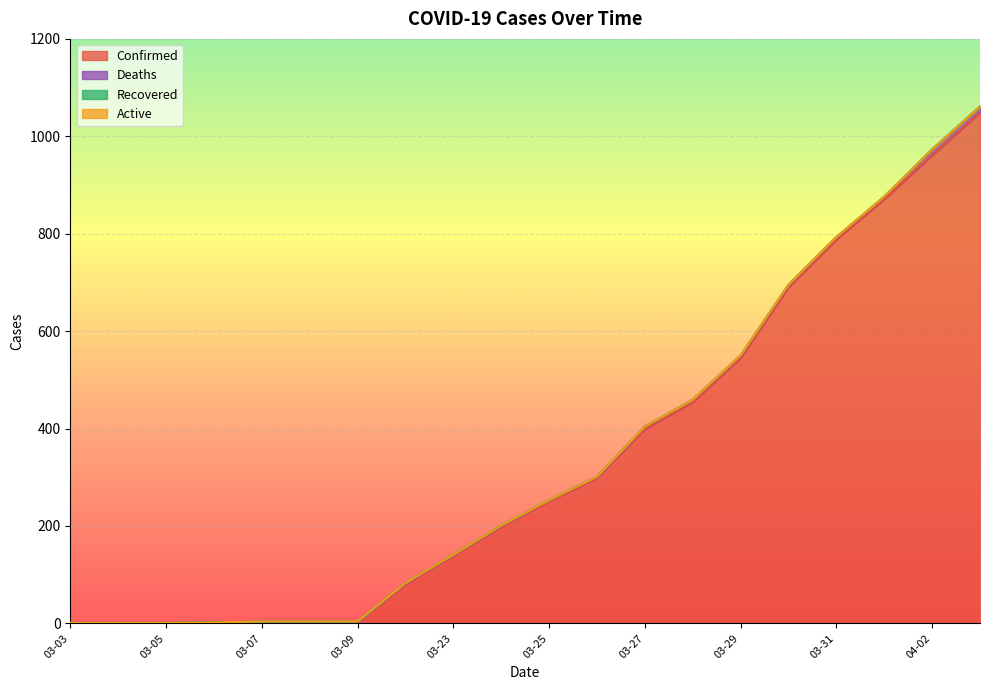

What is the highest value of the Confirmed series?

1049